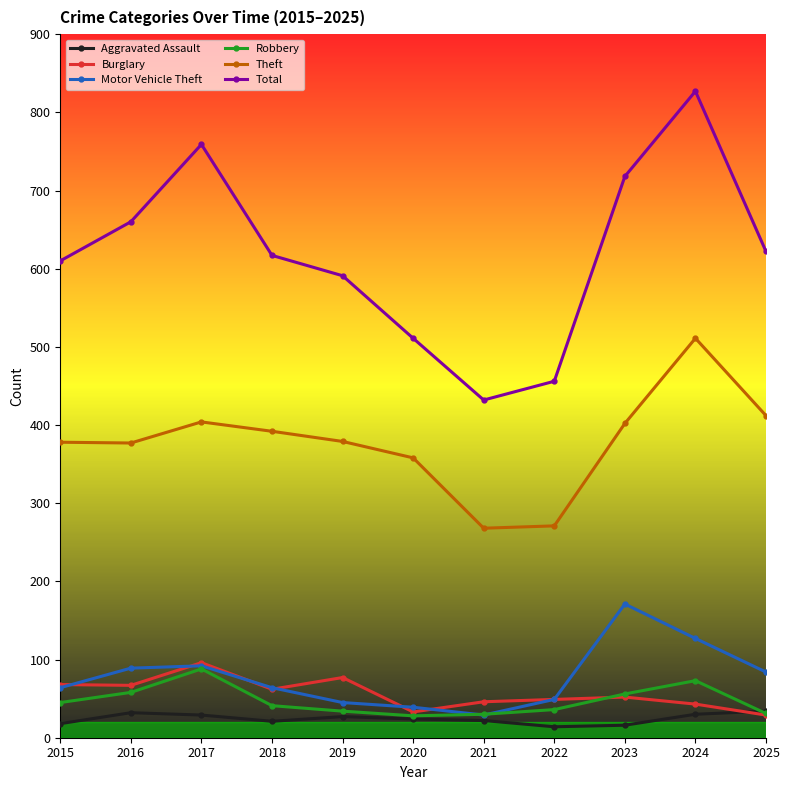

At how many categories does at least one series exceed 498?

9